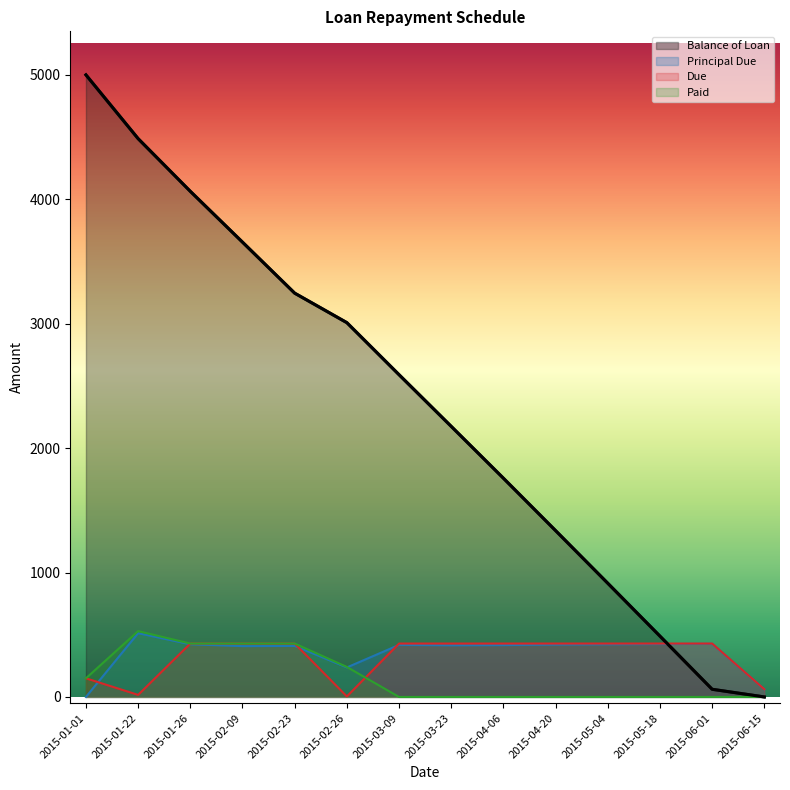

Is it true that Due equals 429.2 at 2015-02-23?

True